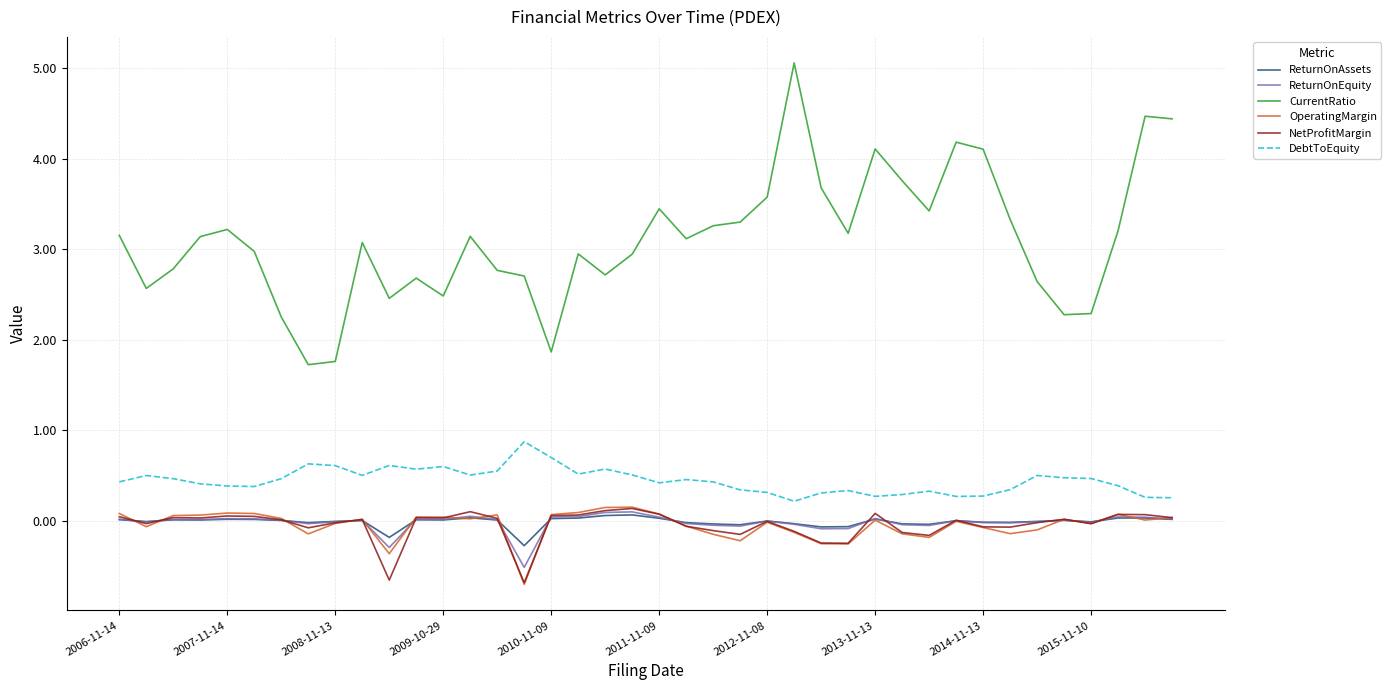

True or false: CurrentRatio and OperatingMargin intersect in this chart.

False